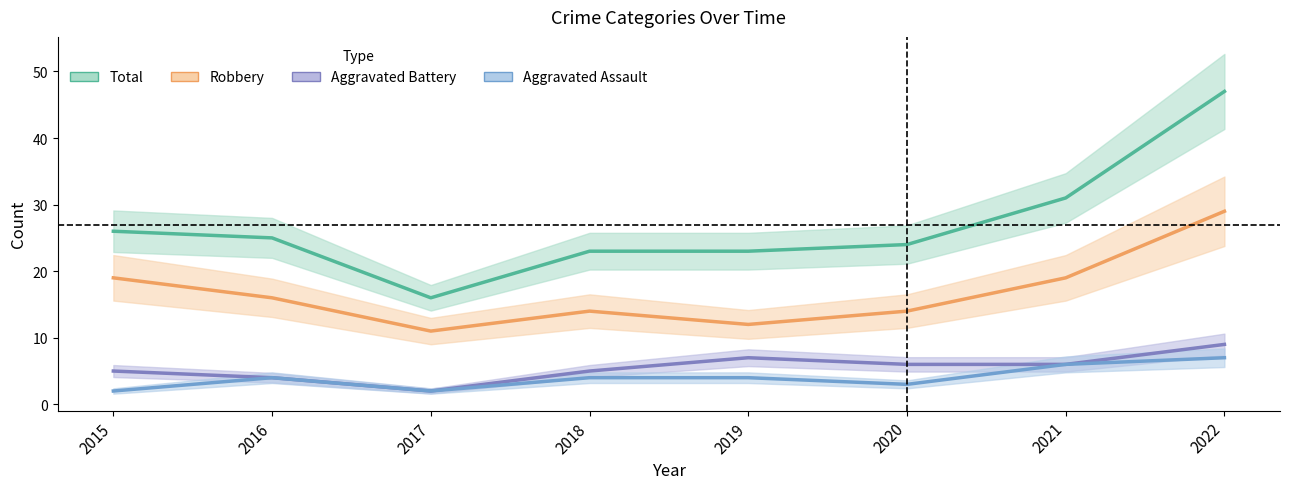

What is the difference between the highest and lowest values at 2020?

21